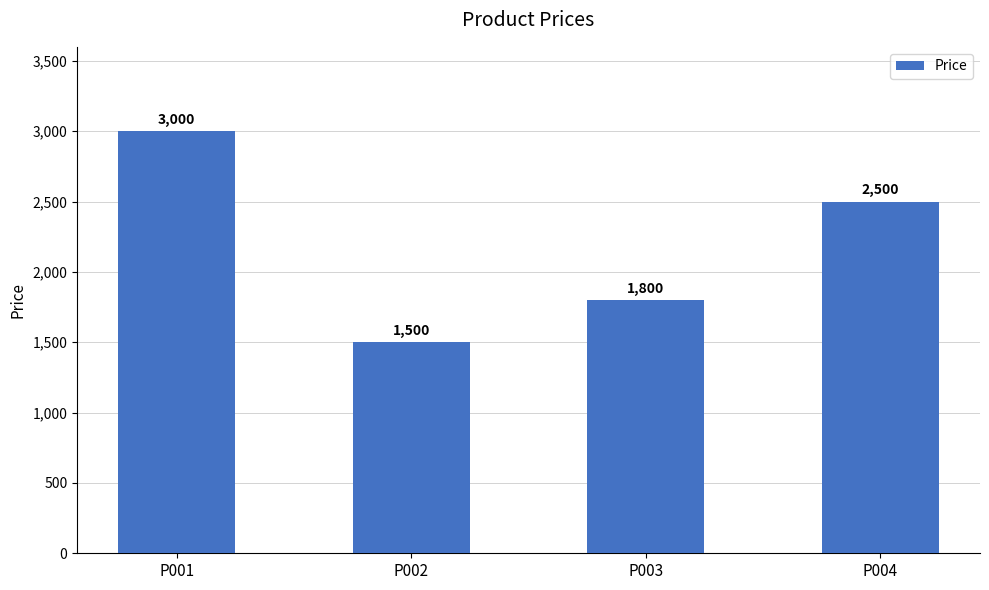

The chart shows a value of 687 at P002. True or false?

False